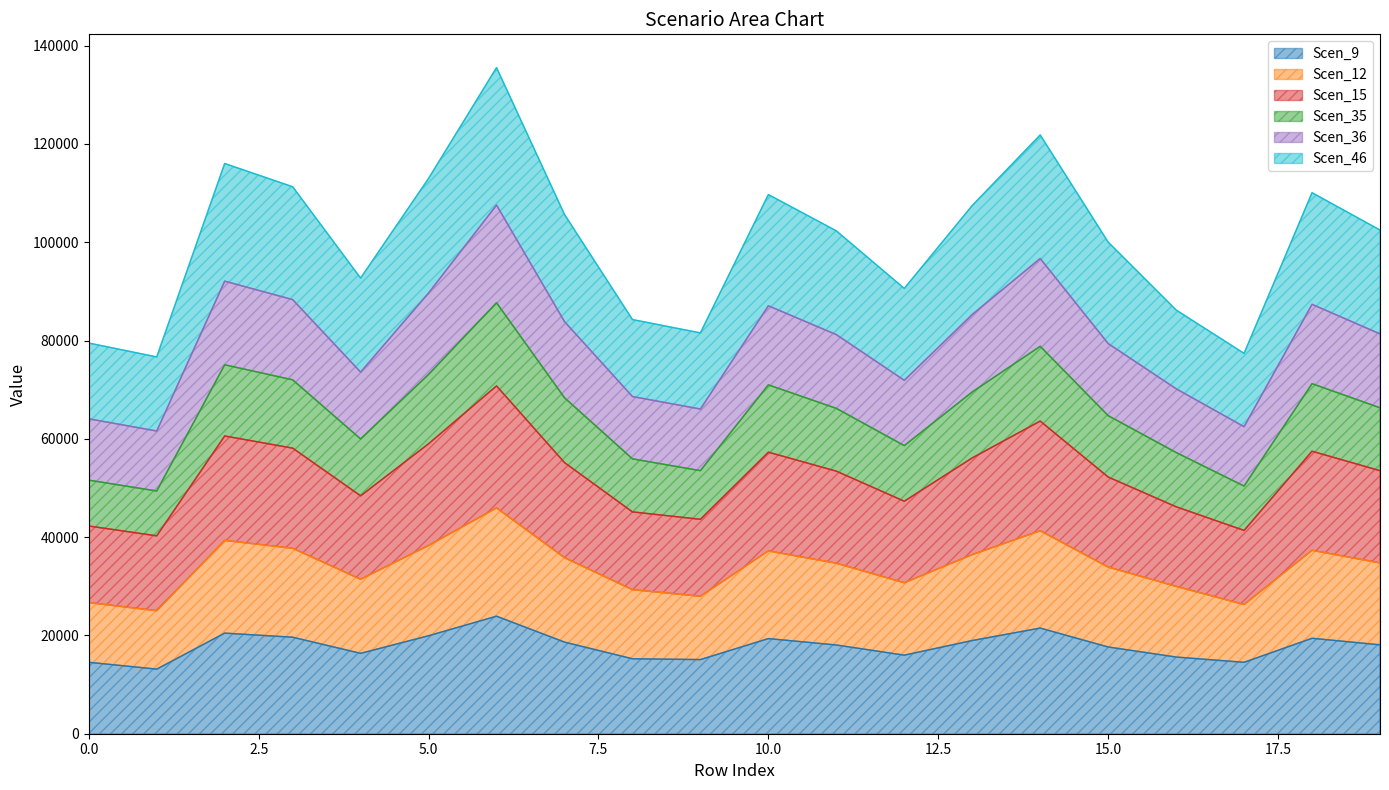

At which category is the sum across all series the highest?

6